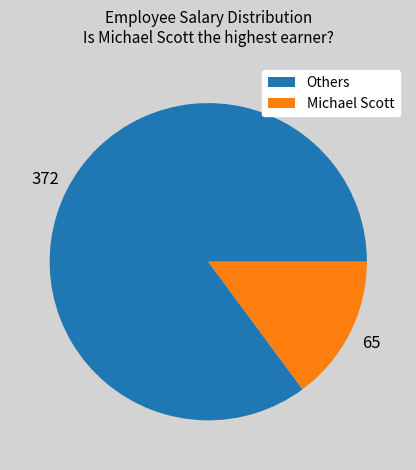

True or false: Michael Scott accounts for 15% of the total.

True